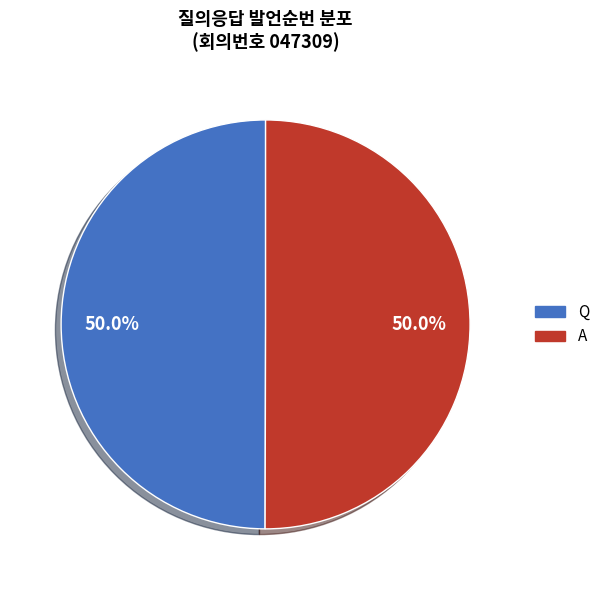

What percentage do A and Q together represent?

100.0%